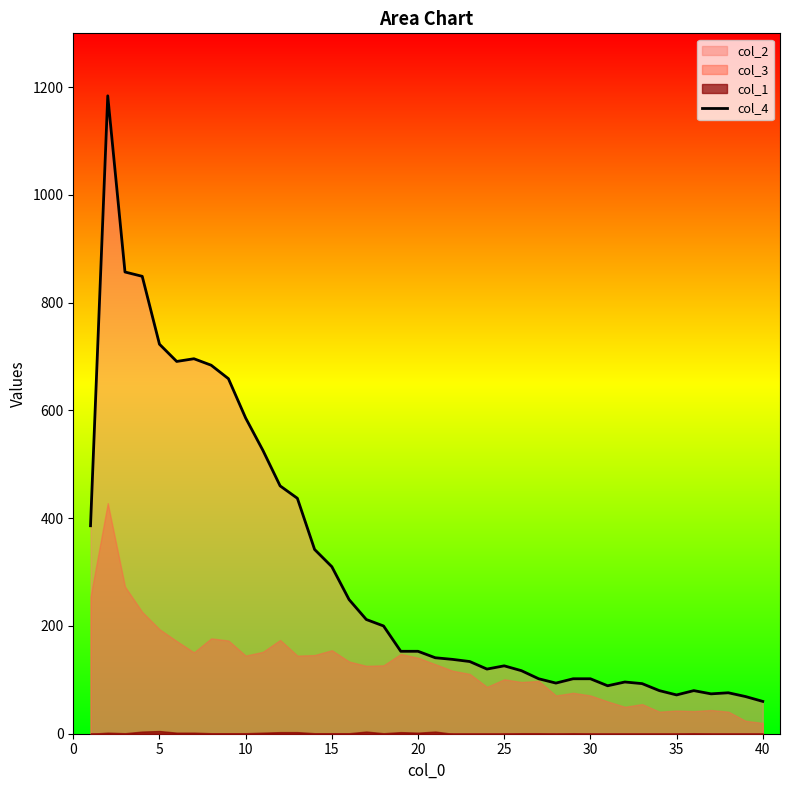

What is the maximum value for col_4?

1184